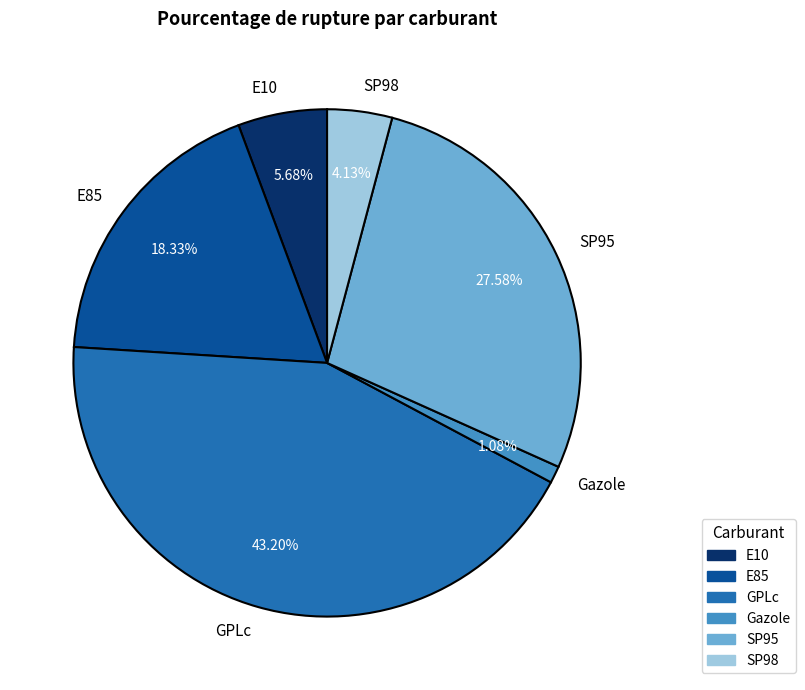

Which slice is the largest?

GPLc